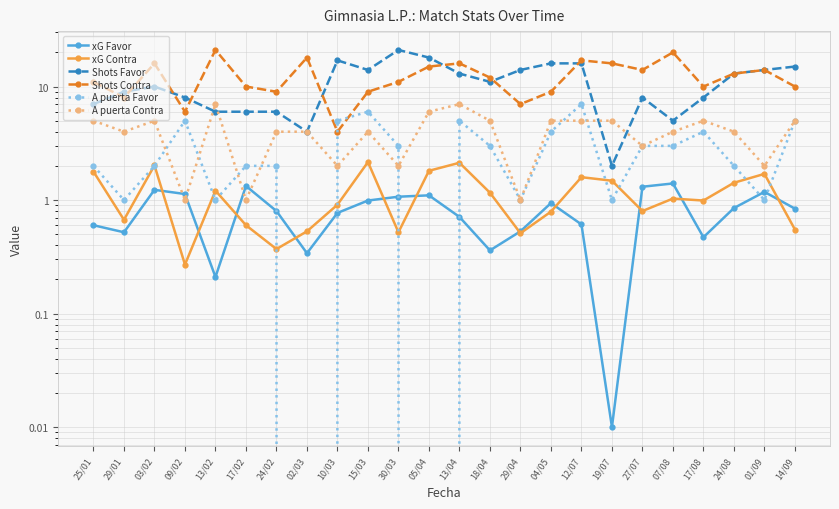

What is the average value of the Shots Contra series?

12.3